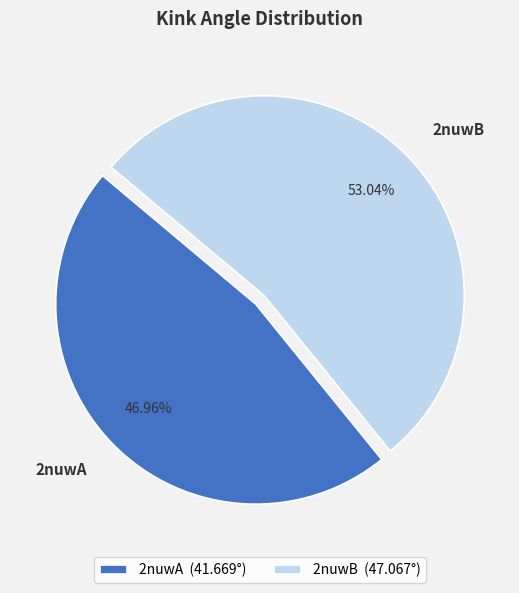

Rank the categories by value from lowest to highest.

2nuwA, 2nuwB